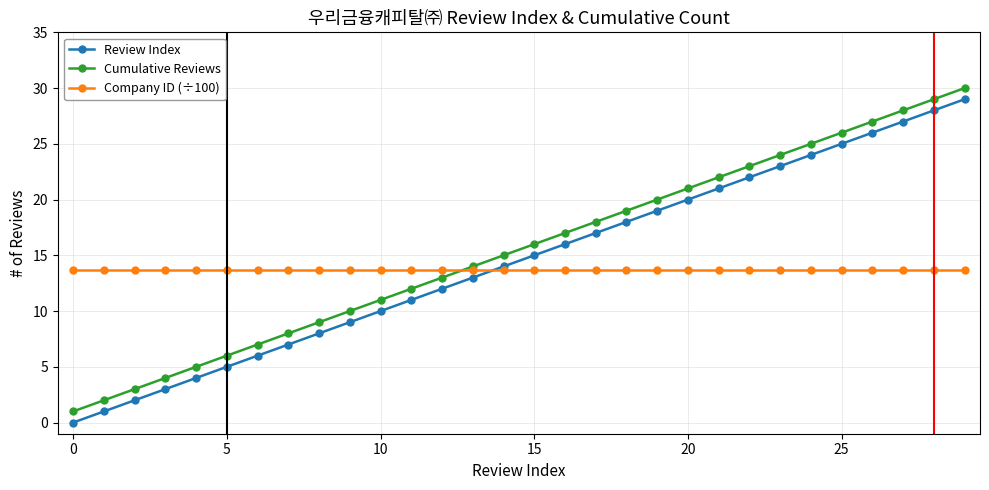

True or false: Review Index and Cumulative Reviews intersect in this chart.

False